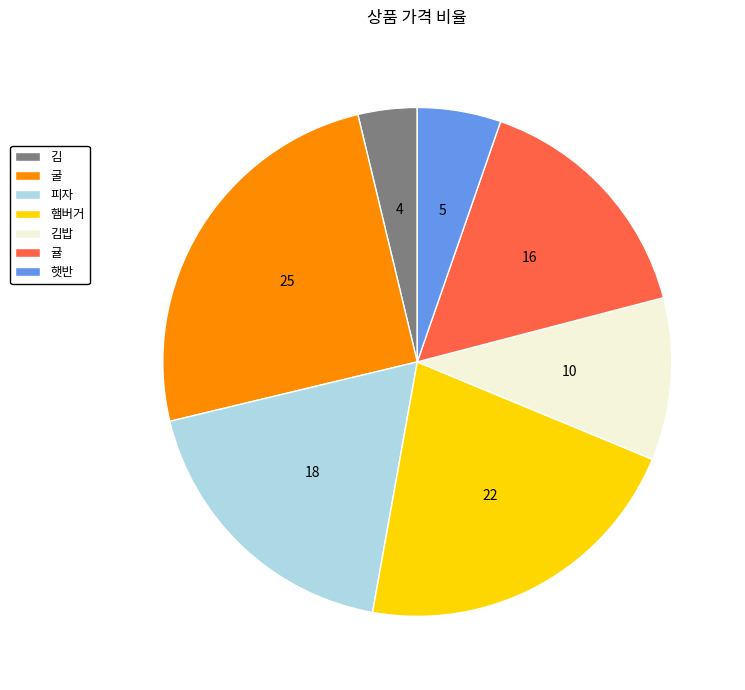

What is the ratio of the value at 귤 to the value at 피자?

0.8